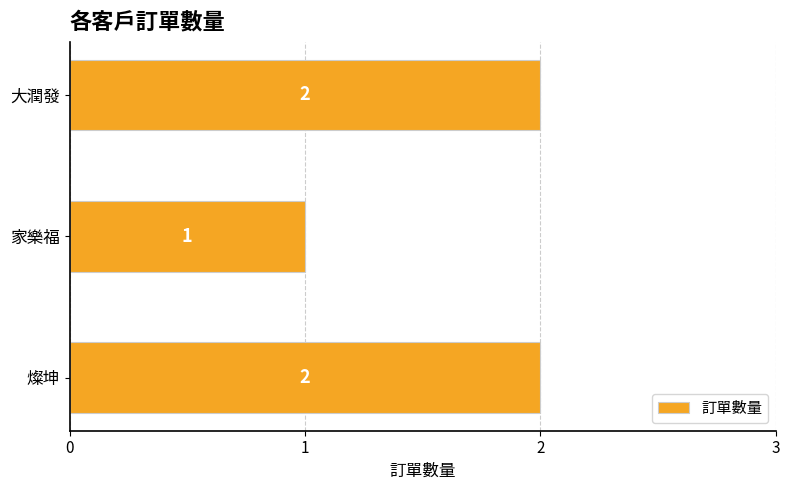

What is the sum of all values?

5